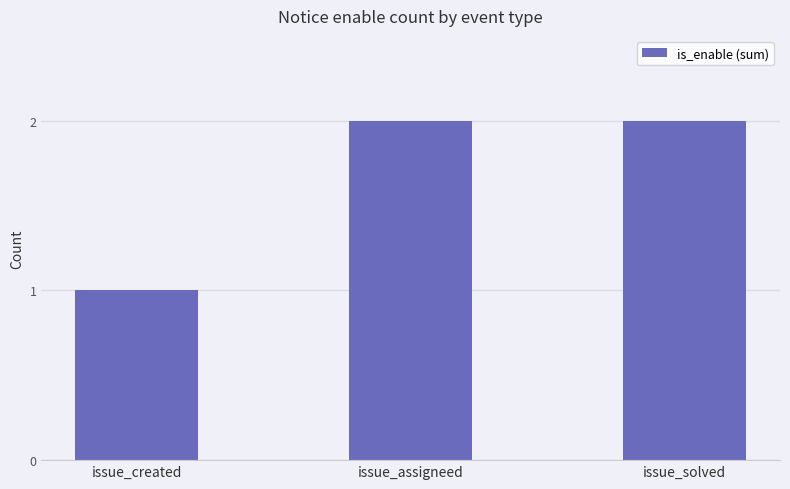

What is the difference between the second highest and minimum values?

1